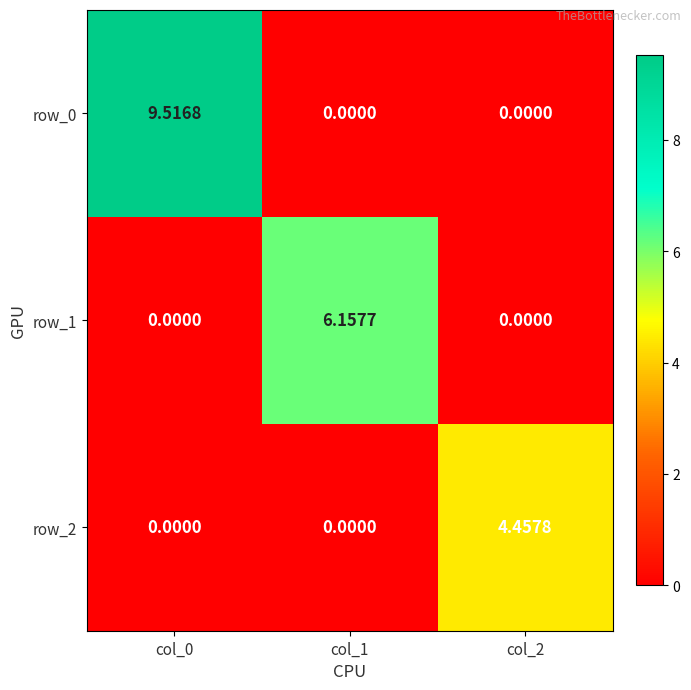

Which series has the largest total across all categories?

row_0